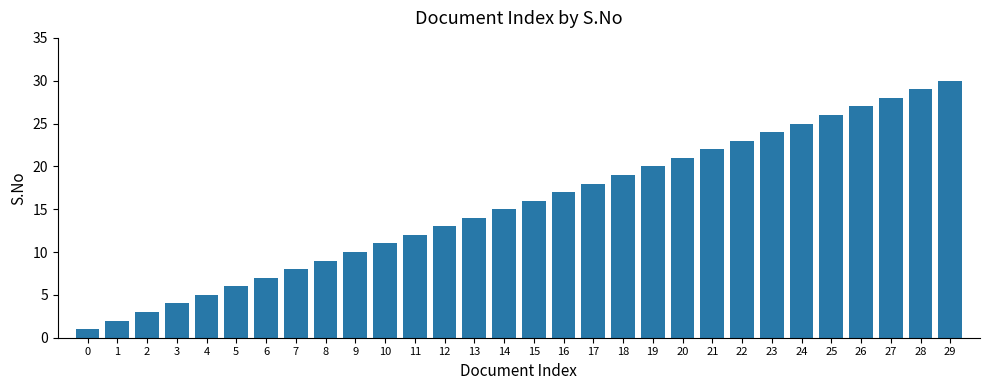

Count the number of categories in the chart.

30